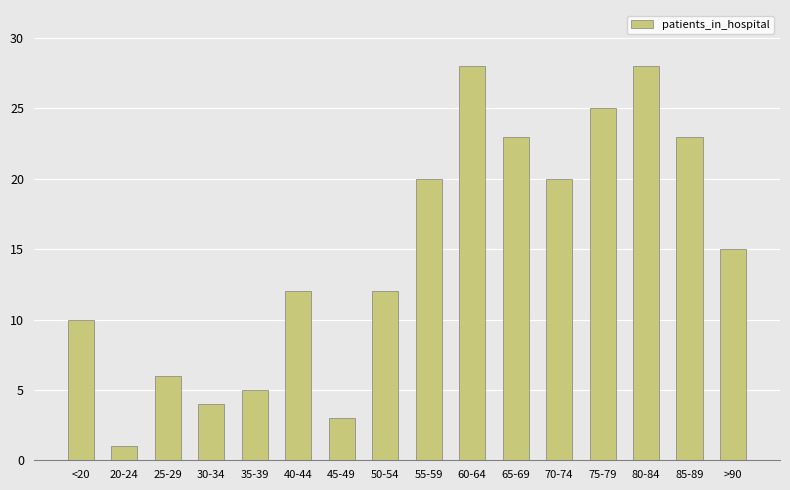

Count the number of categories in the chart.

16